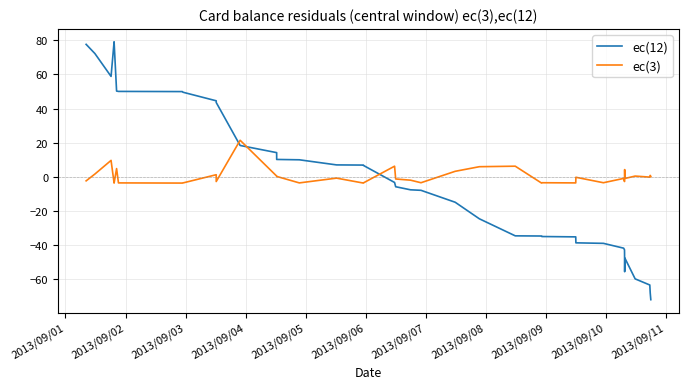

Which series has the largest range (max minus min)?

ec(12)